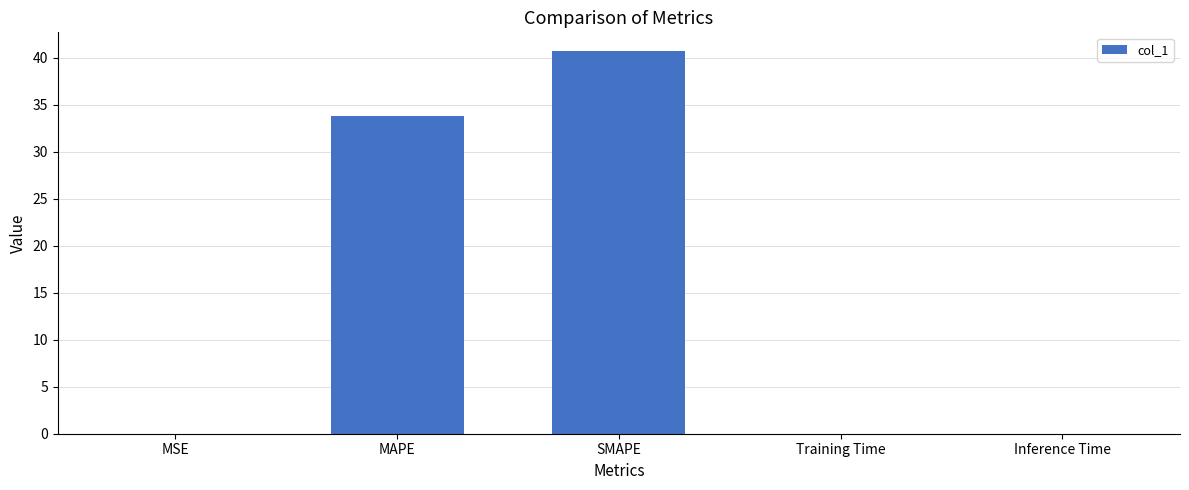

Which label corresponds to the largest value in the chart?

SMAPE